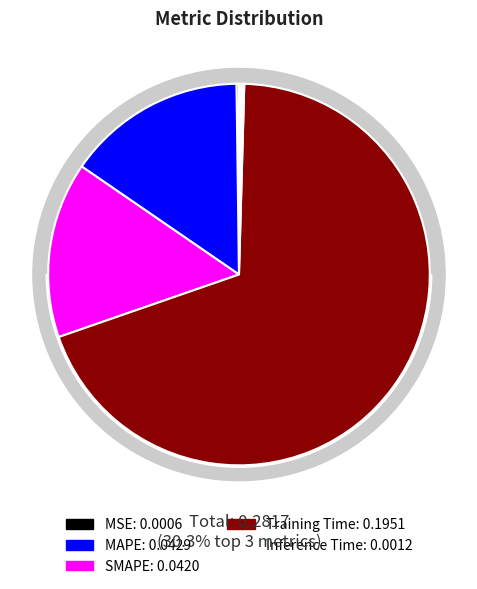

How many segments does this pie chart have?

5